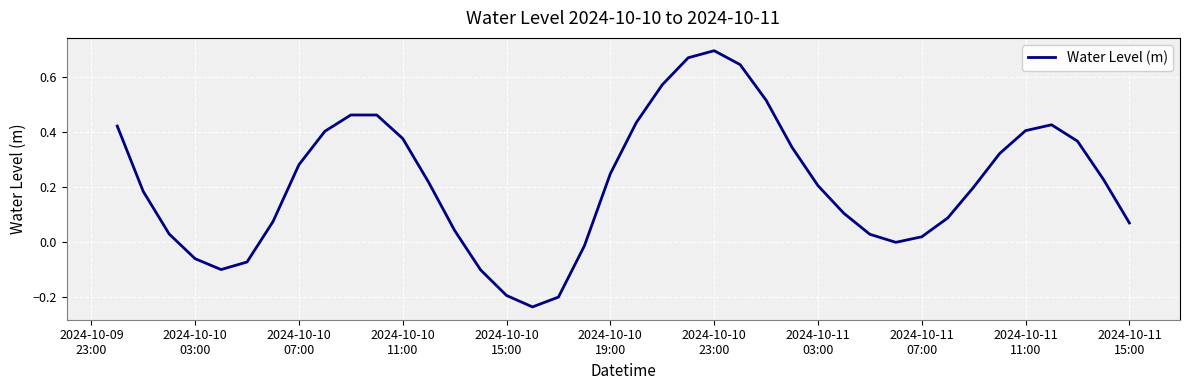

What is the difference between the maximum and minimum values?

0.9